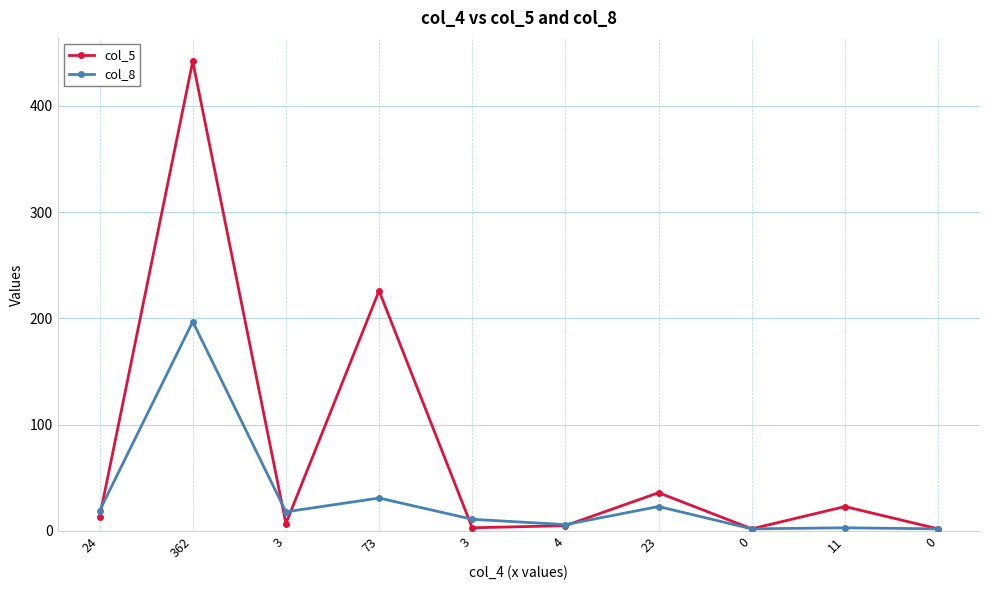

At how many categories does at least one series exceed 332?

1